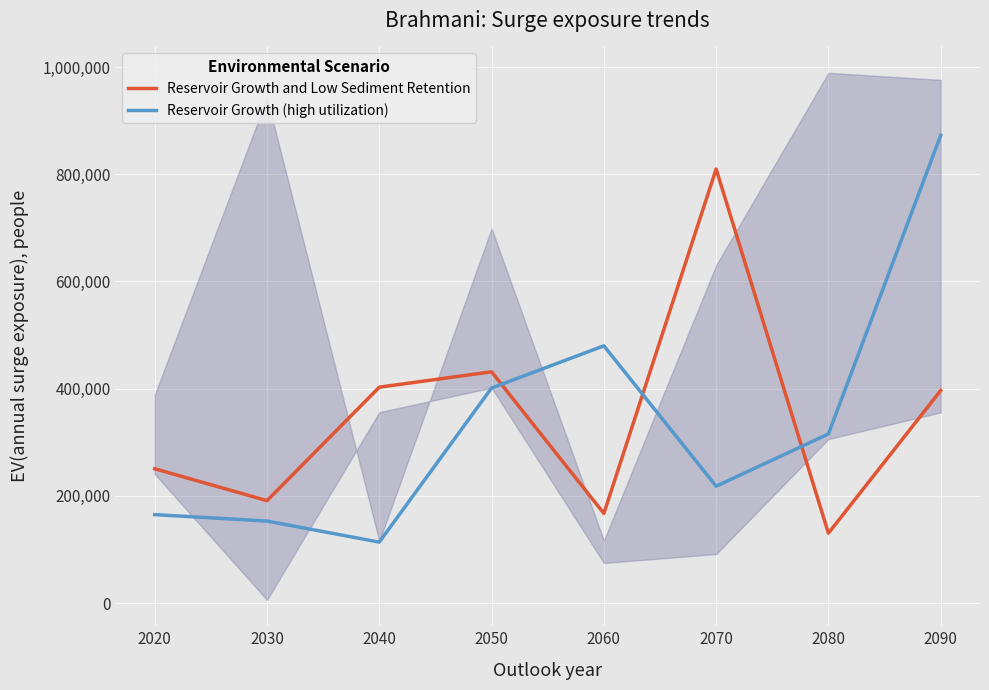

List the series in order of their overall mean, highest first.

Reservoir Growth and Low Sediment Retention, Reservoir Growth (high utilization)